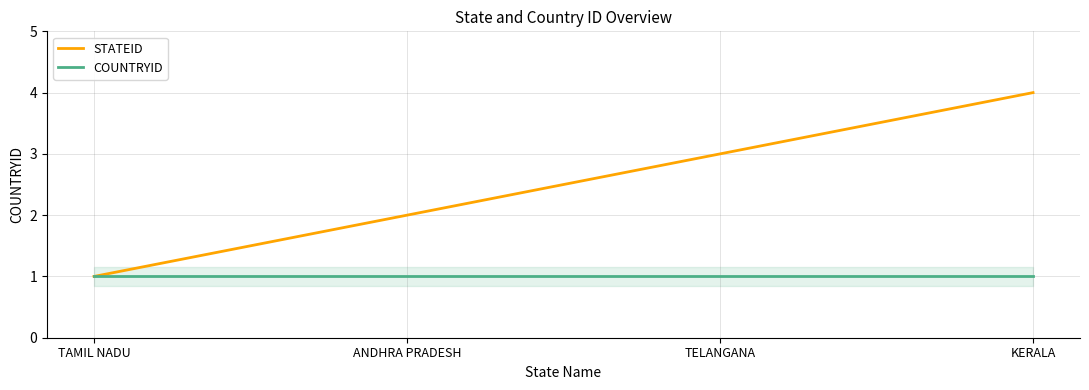

Reading left to right, list all the values displayed in this chart.

STATEID: TAMIL NADU=1	ANDHRA PRADESH=2	TELANGANA=3	KERALA=4
COUNTRYID: TAMIL NADU=1	ANDHRA PRADESH=1	TELANGANA=1	KERALA=1